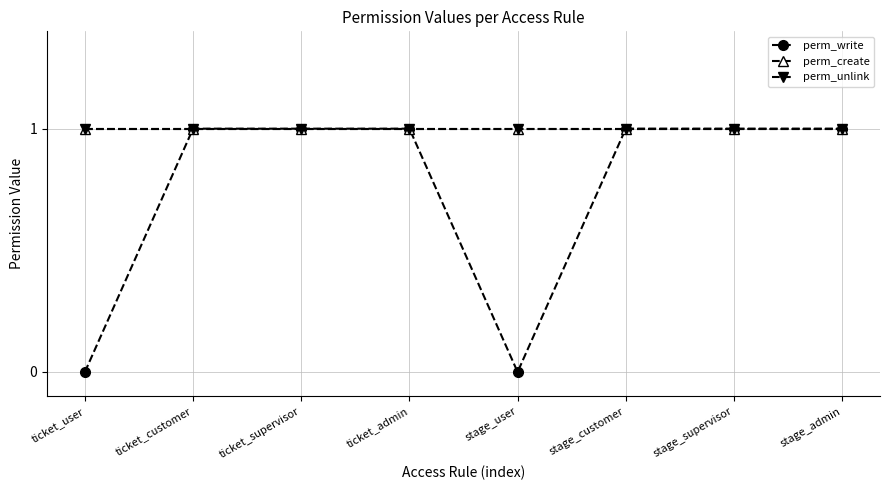

What is the approximate value of perm_write at stage_customer?

1